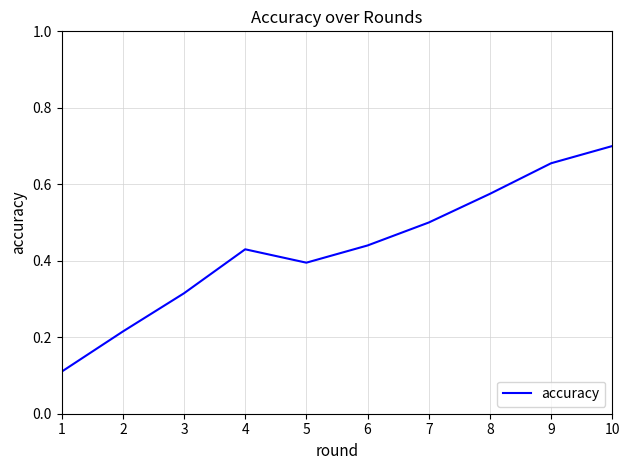

List the labels in order of value, largest first.

10, 9, 8, 7, 6, 4, 5, 3, 2, 1